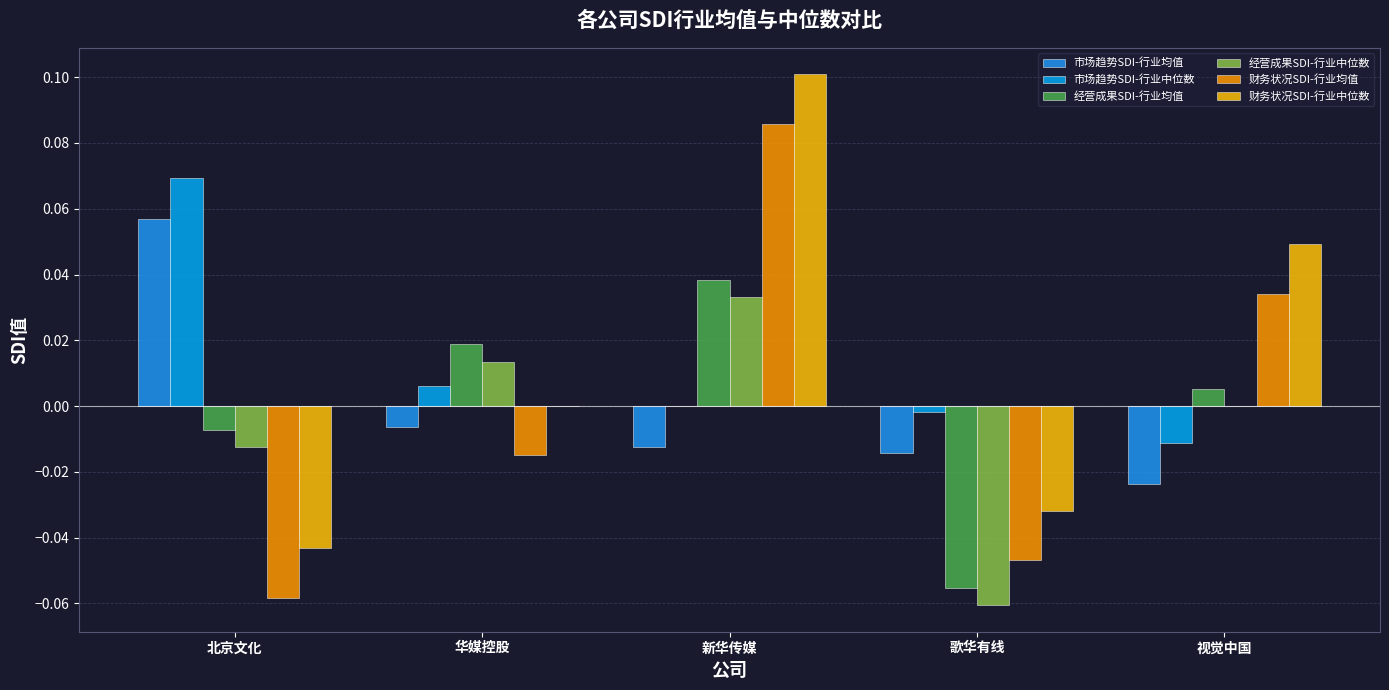

What is the total value across all series at 视觉中国?

0.1